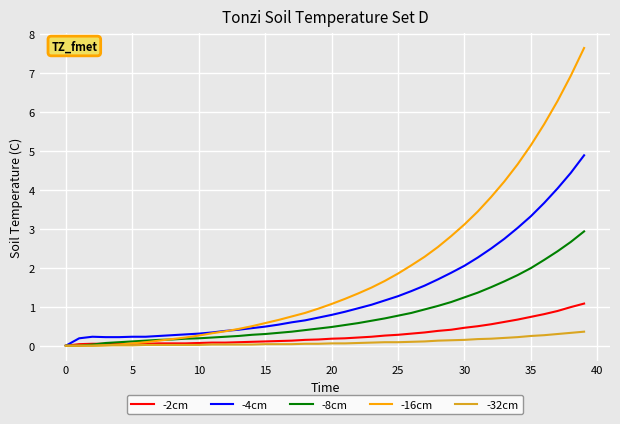

Which series has the largest total across all categories?

-16cm